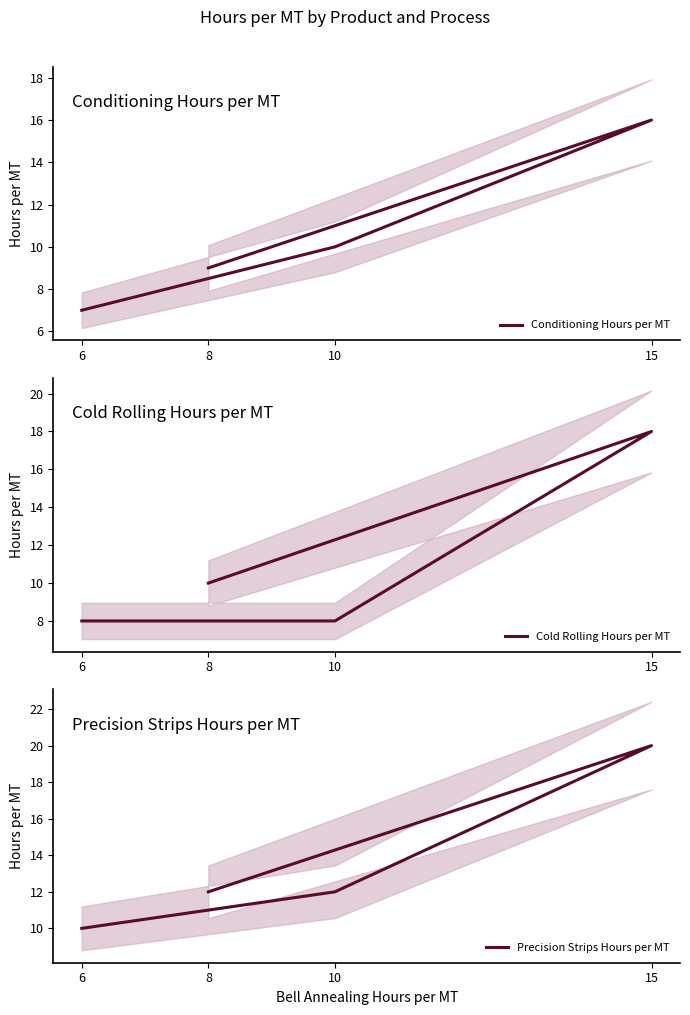

Which category has the lowest value across all series?

6